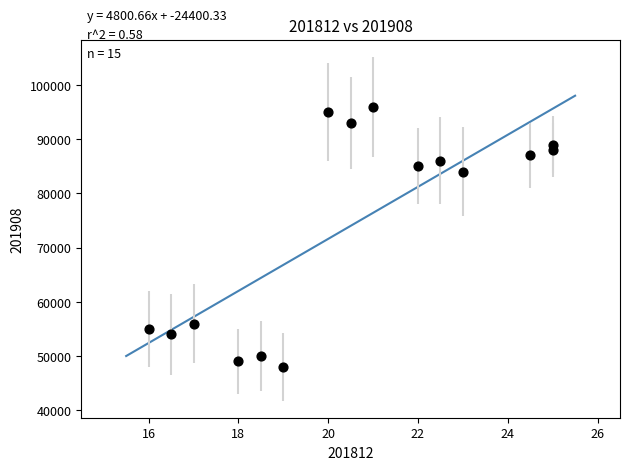

What Y value in the scatter plot is closest to 72000?

84000